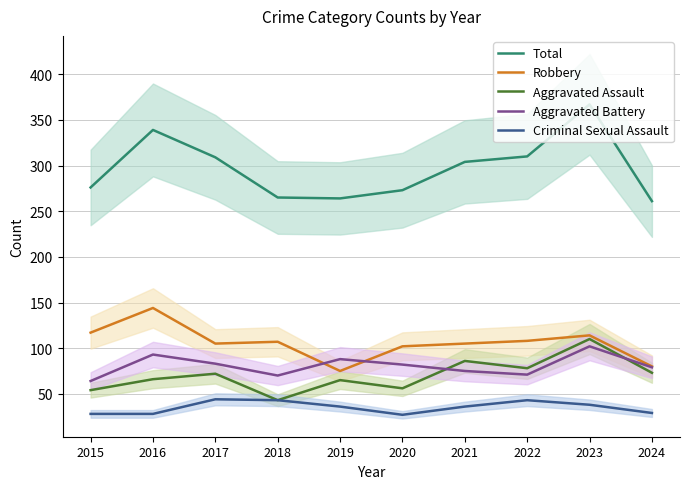

Reading right to left, what are all the values shown in this chart?

Total: 2024=261	2023=367	2022=310	2021=304	2020=273	2019=264	2018=265	2017=309	2016=339	2015=276
Robbery: 2024=80	2023=114	2022=108	2021=105	2020=102	2019=75	2018=107	2017=105	2016=144	2015=117
Aggravated Assault: 2024=73	2023=110	2022=78	2021=86	2020=56	2019=65	2018=43	2017=72	2016=66	2015=54
Aggravated Battery: 2024=79	2023=102	2022=71	2021=75	2020=82	2019=88	2018=70	2017=83	2016=93	2015=64
Criminal Sexual Assault: 2024=29	2023=38	2022=43	2021=36	2020=27	2019=36	2018=43	2017=44	2016=28	2015=28